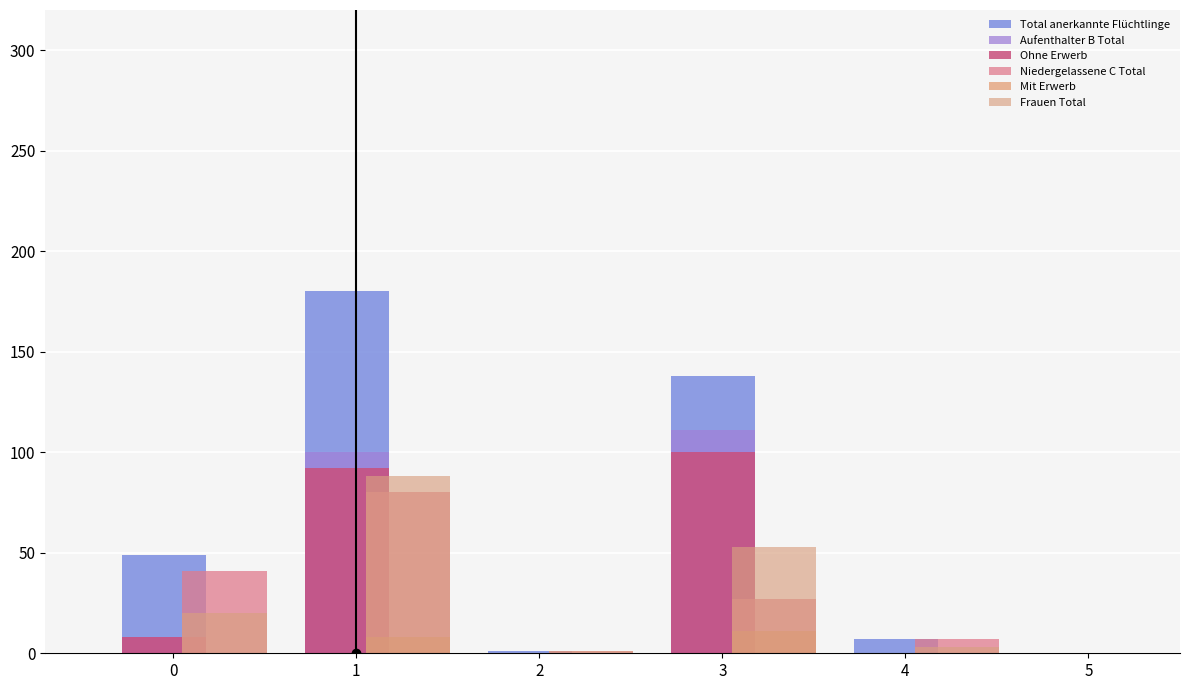

What is the value of the Total anerkannte Flüchtlinge bar at the 3rd from the left?

1